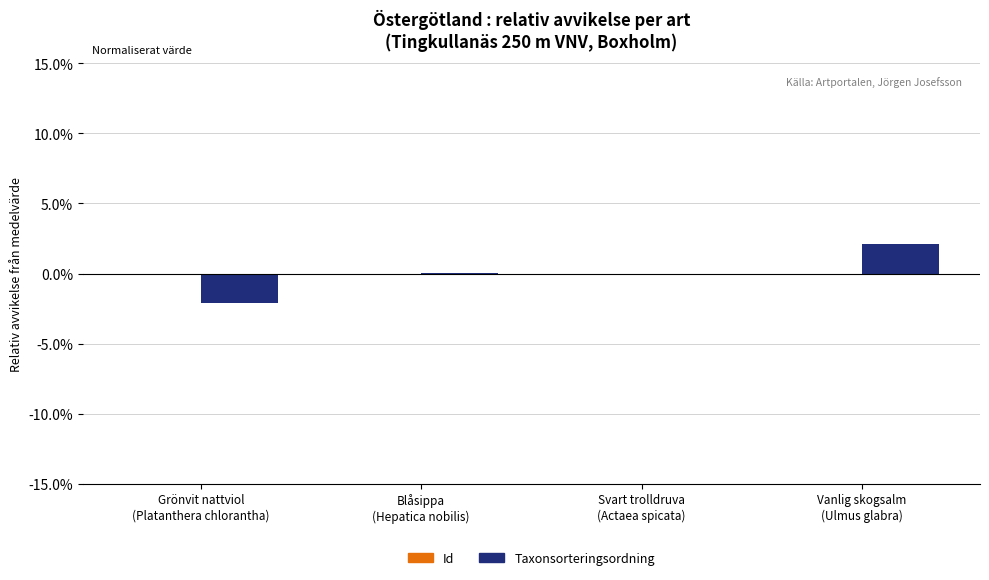

Are the bars grouped side by side (vs. stacked)?

Yes